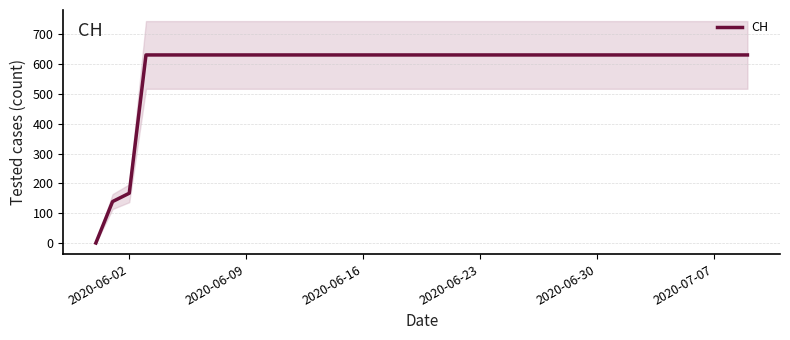

Where is CH nearest to the value 315?

2020-06-02